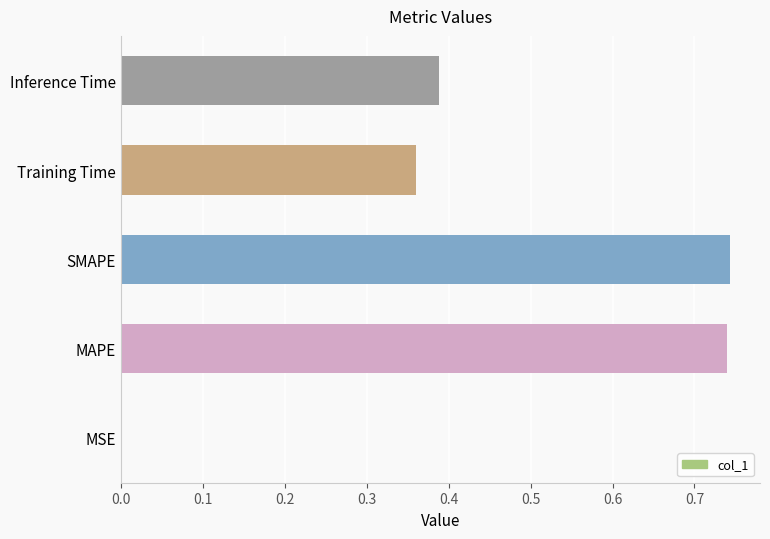

Which has a higher value, SMAPE or Inference Time?

SMAPE